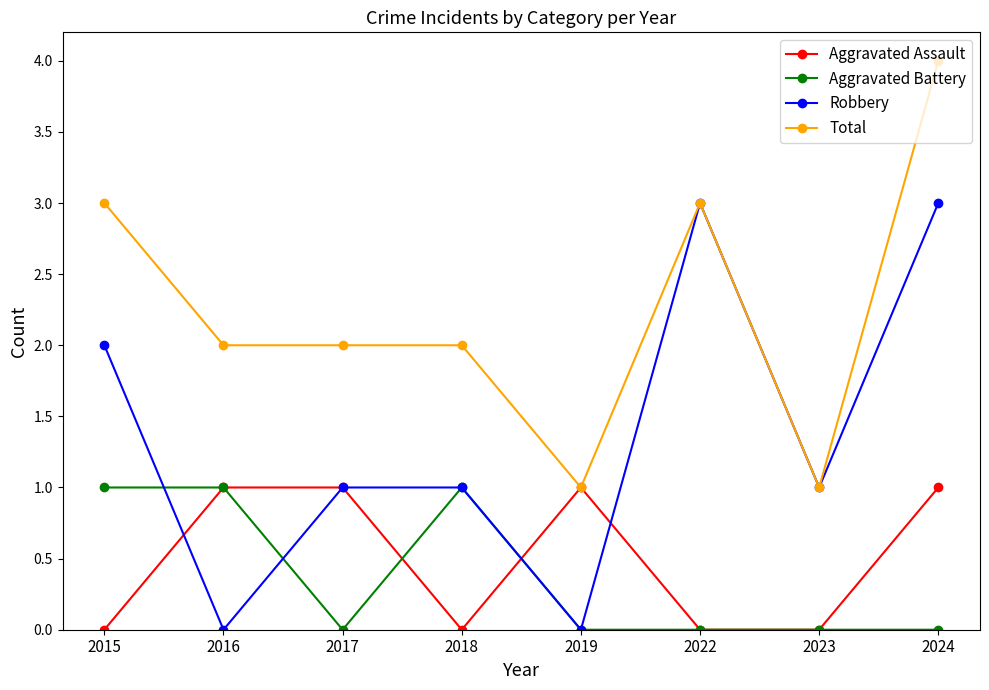

What is the sum of all Total values?

18